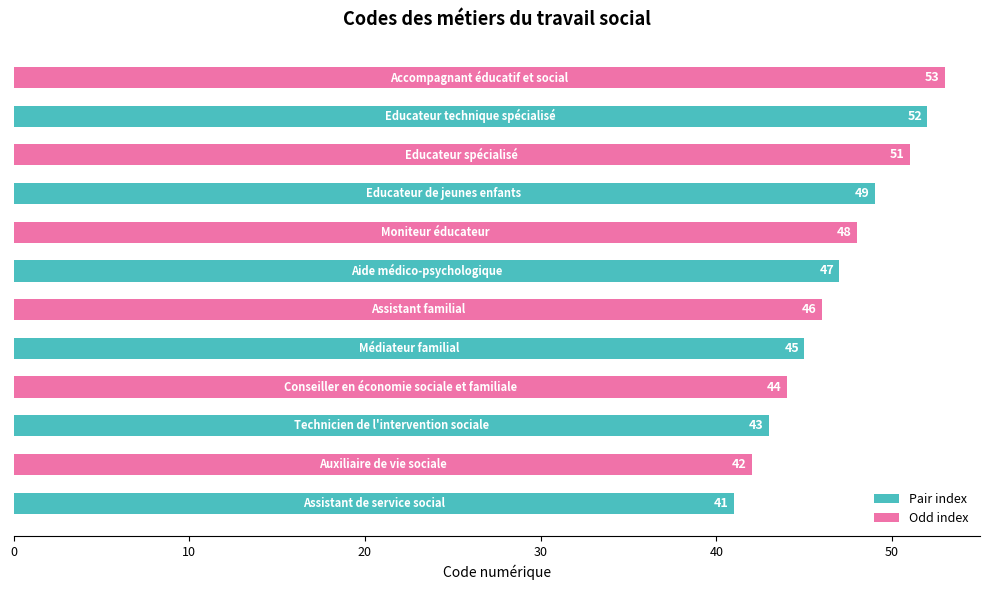

What is the minimum value shown in the chart?

41